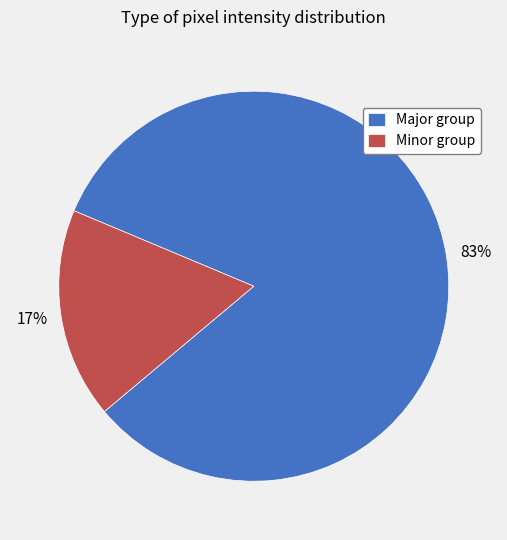

What percentage is the Minor group slice, to the nearest percent?

17%